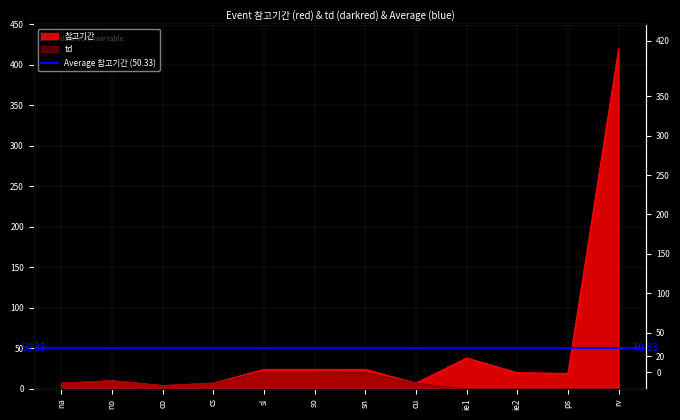

What is the label of the 12th point from the right?

na